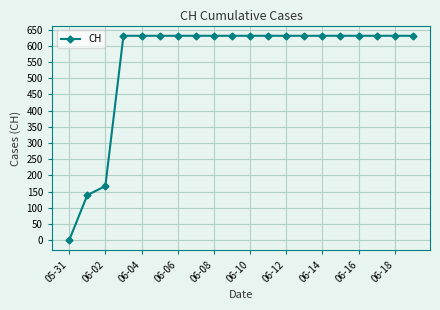

What is the maximum value shown in the chart?

631